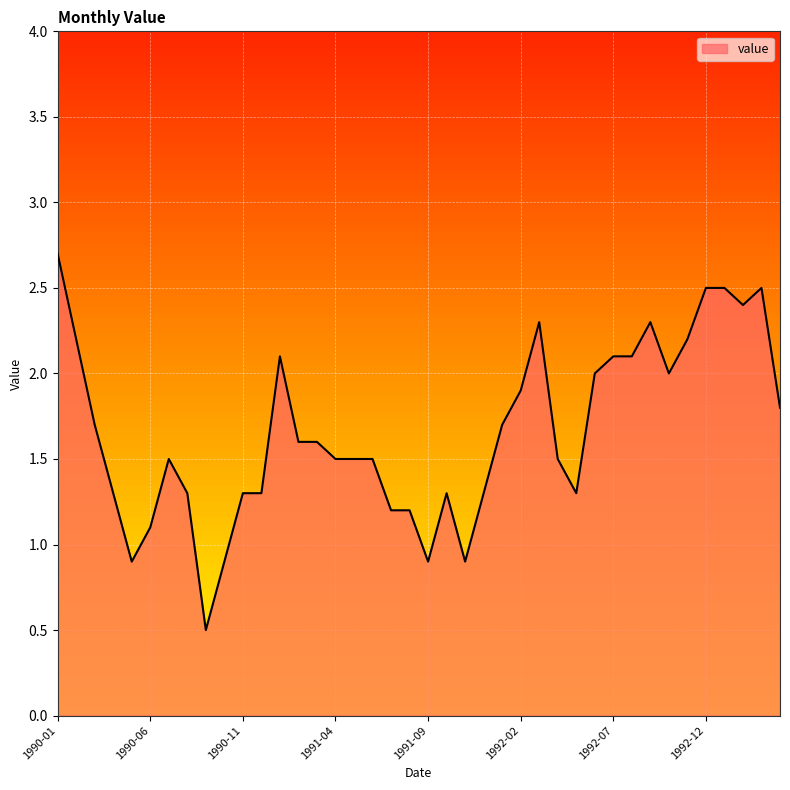

How many distinct data groups are displayed?

1